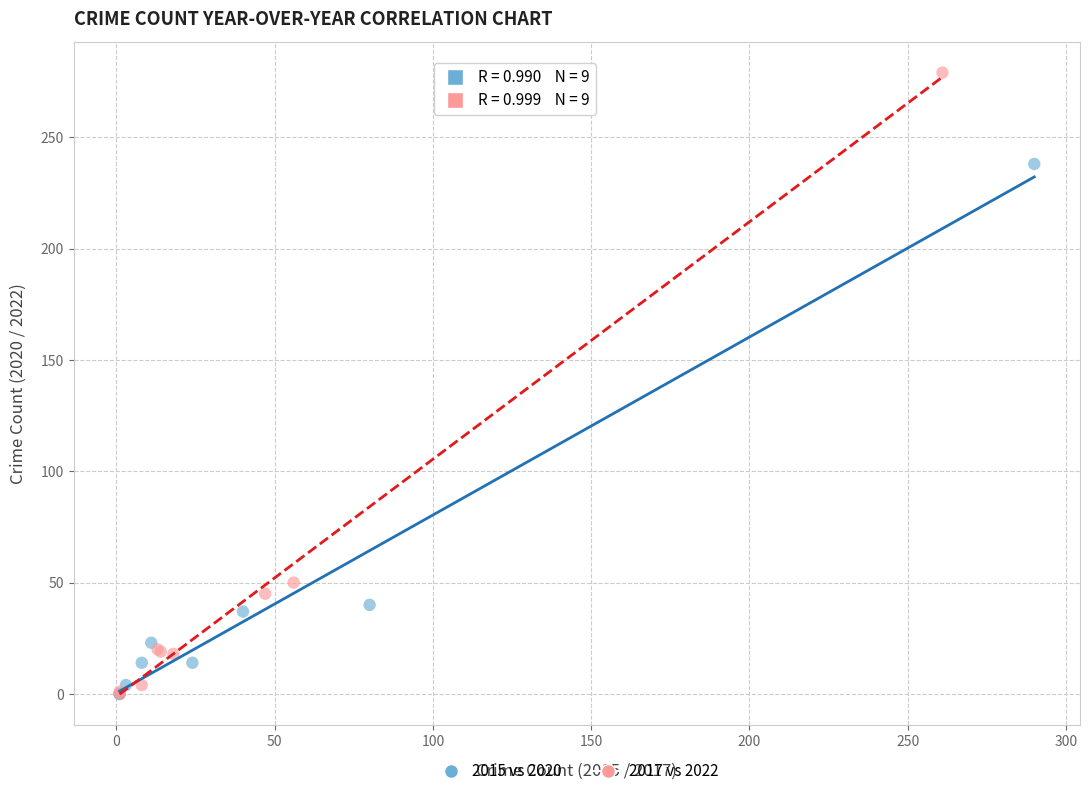

Which series has the largest Y range (max minus min)?

2017 vs 2022